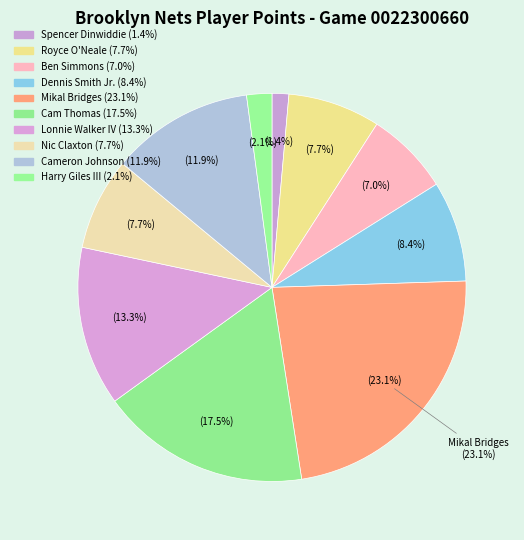

How many segments does this pie chart have?

10